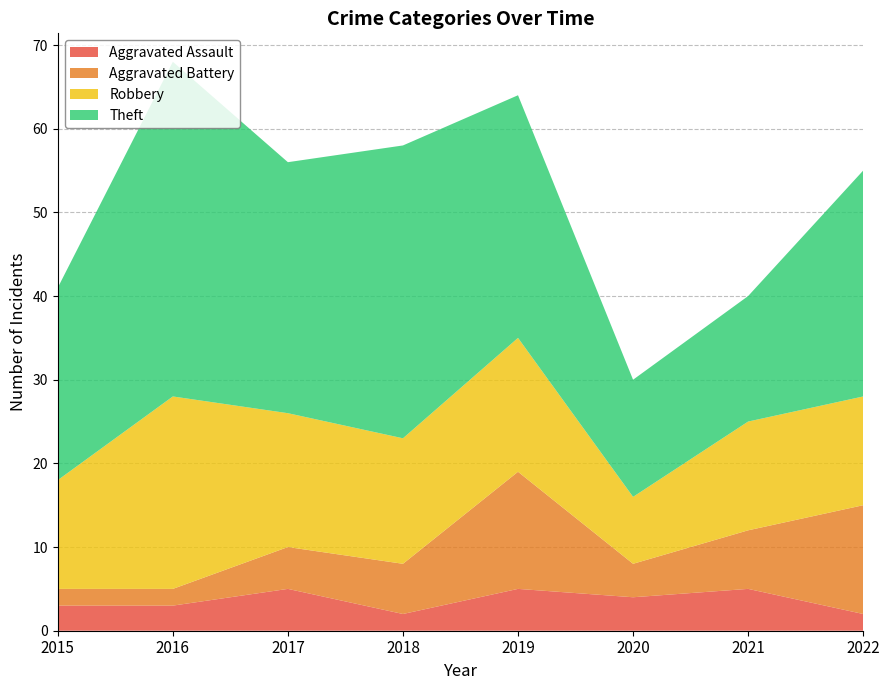

Reading left to right, list all the values displayed in this chart.

Aggravated Assault: 3	3	5	2	5	4	5	2
Aggravated Battery: 2	2	5	6	14	4	7	13
Robbery: 13	23	16	15	16	8	13	13
Theft: 23	40	30	35	29	14	15	27